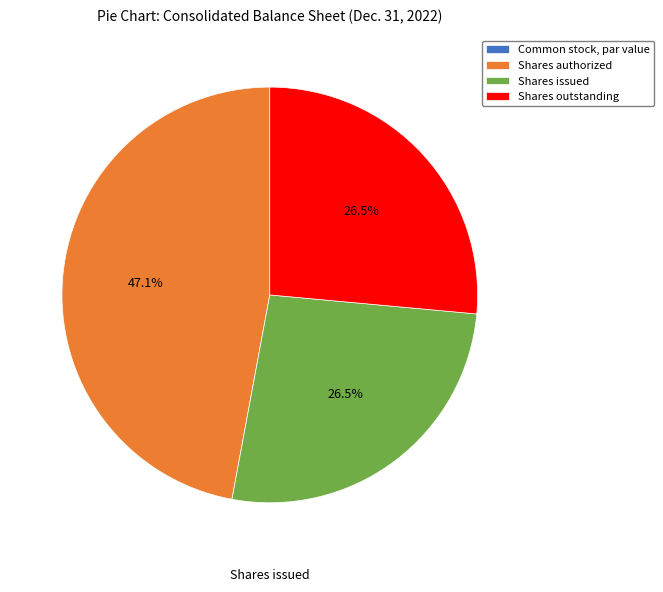

What is the total percentage of Shares issued and Shares authorized?

73.5%